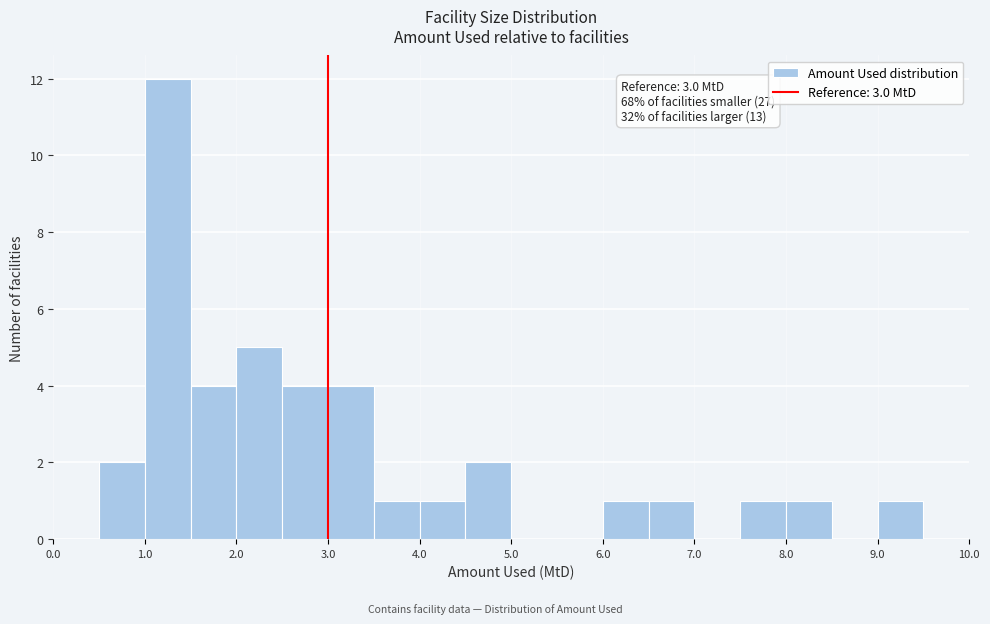

Which range on the x-axis has the tallest bar?

1.0 to 1.5